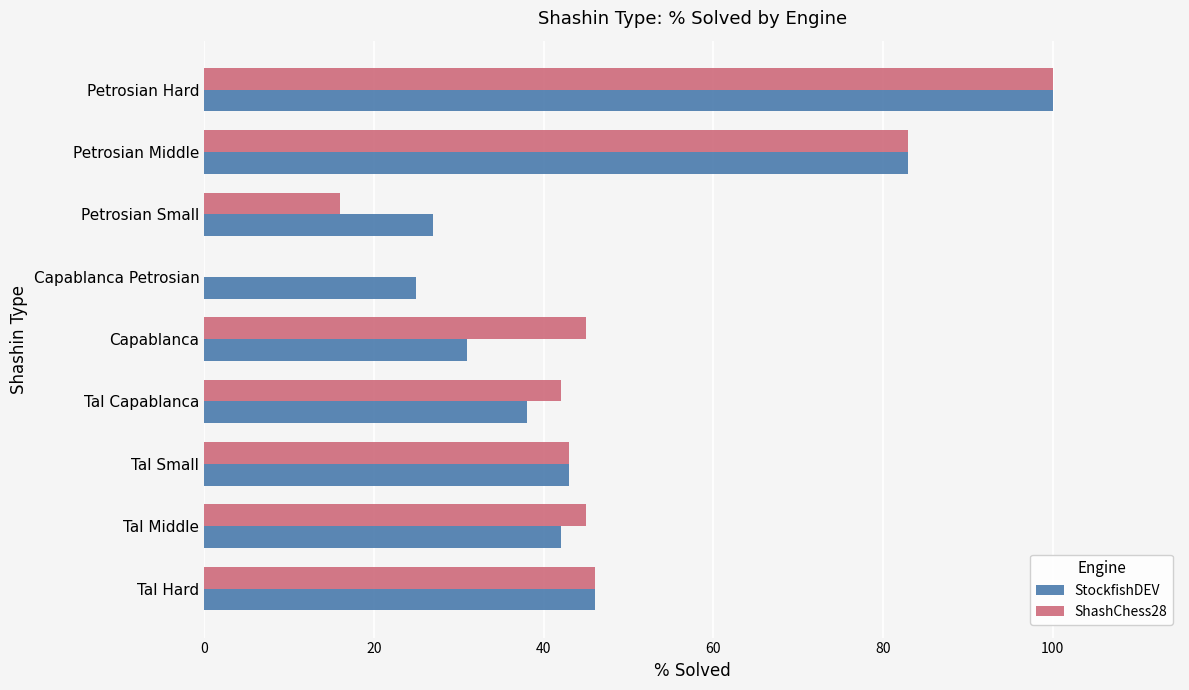

At which label does ShashChess28 reach its peak?

Petrosian Hard